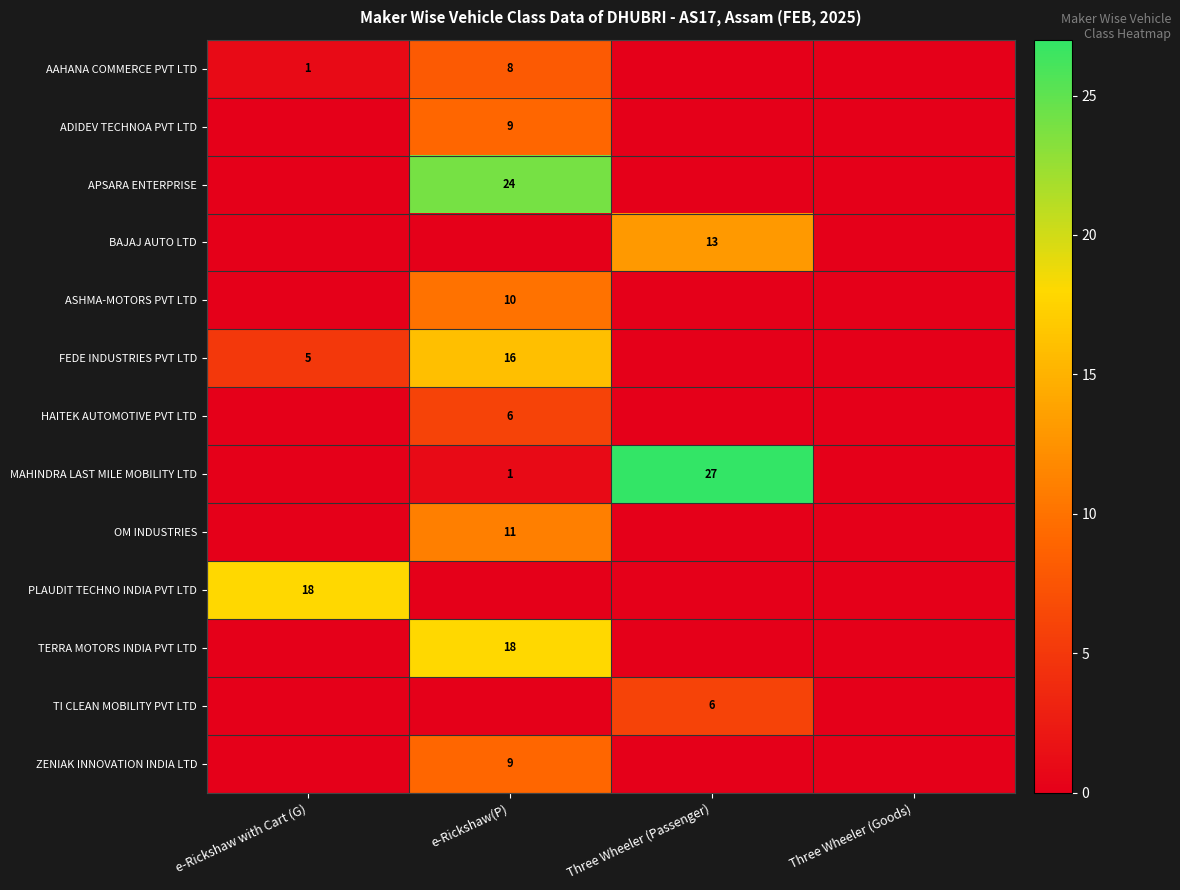

At how many categories does at least one series exceed 5?

3